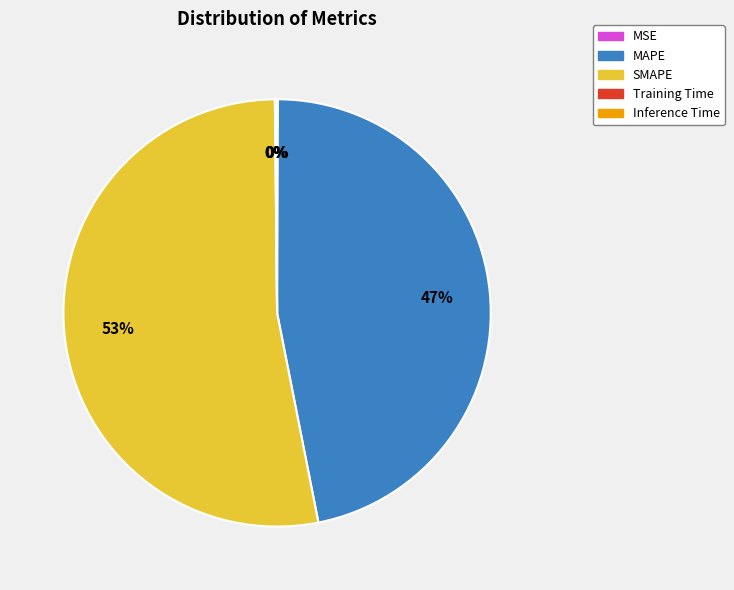

The MAPE slice represents 47% of the pie. True or false?

True